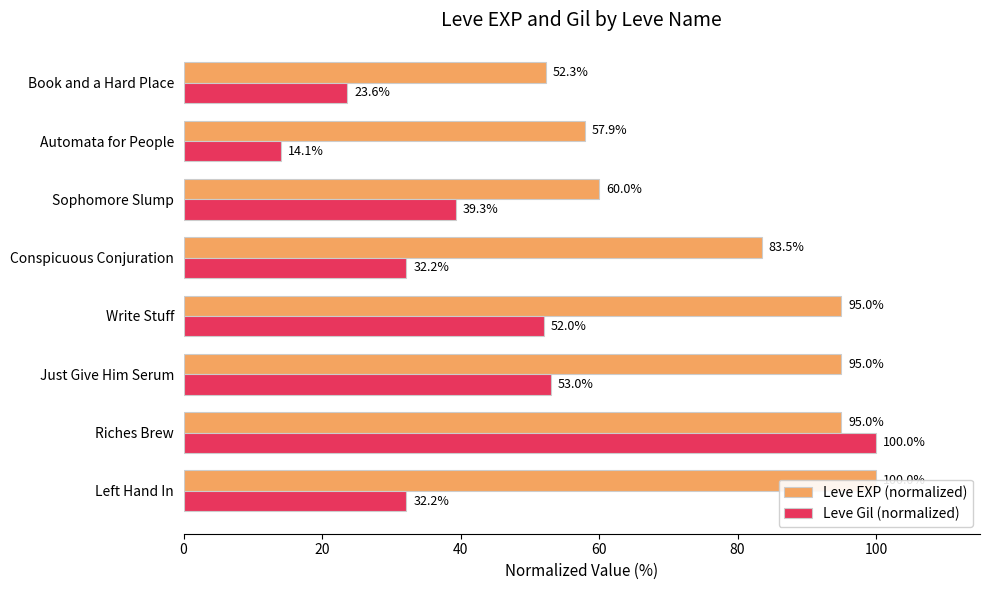

The value of Leve EXP (normalized) at Just Give Him Serum is 95.0. True or false?

True